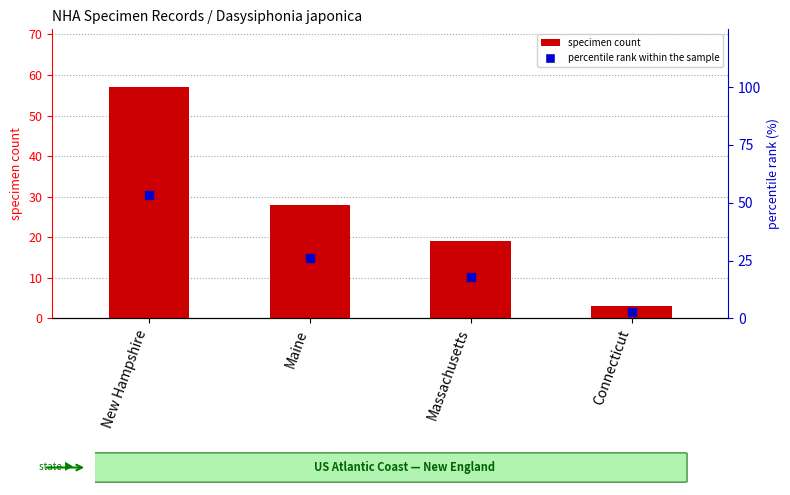

Count the number of data series in this chart.

2